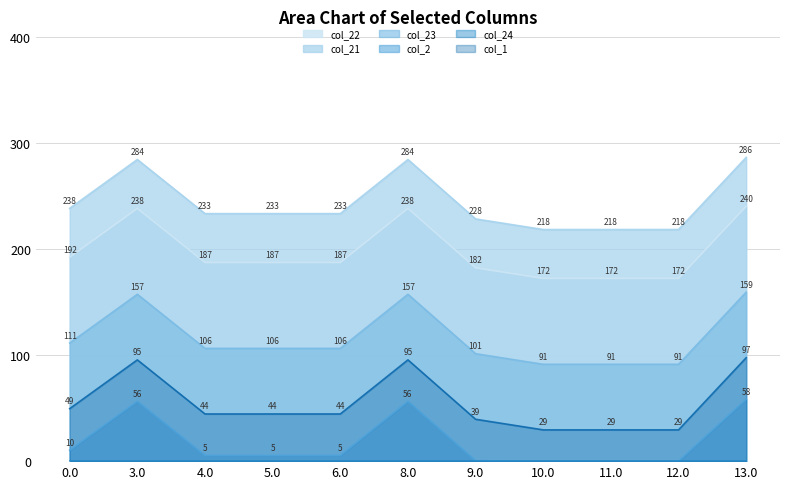

How many interior local peaks does the col_23 series have?

2